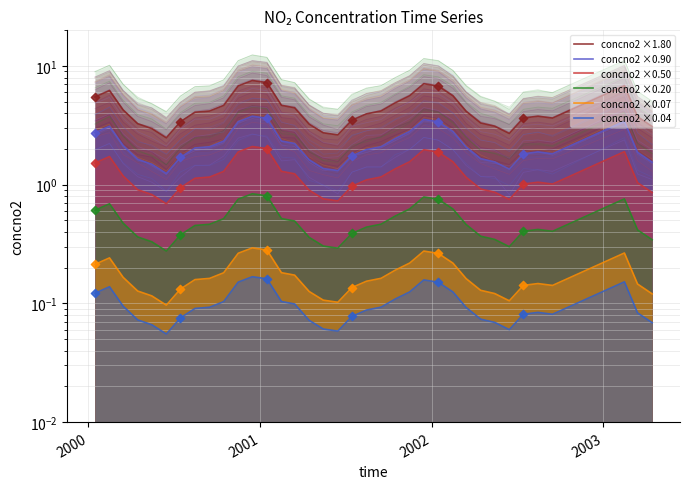

Which series reaches the minimum Y coordinate?

concno2 ×0.04